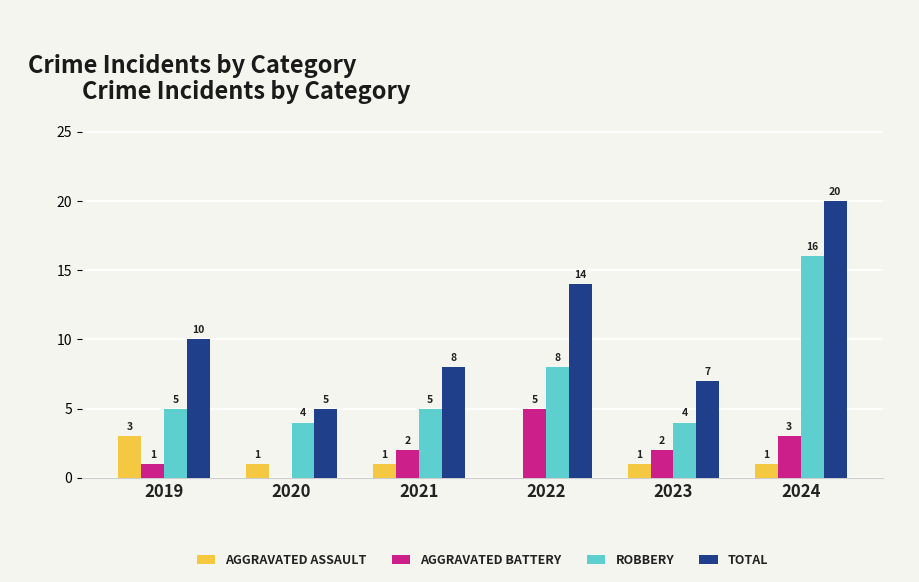

Which label corresponds to the largest value in the chart?

2024